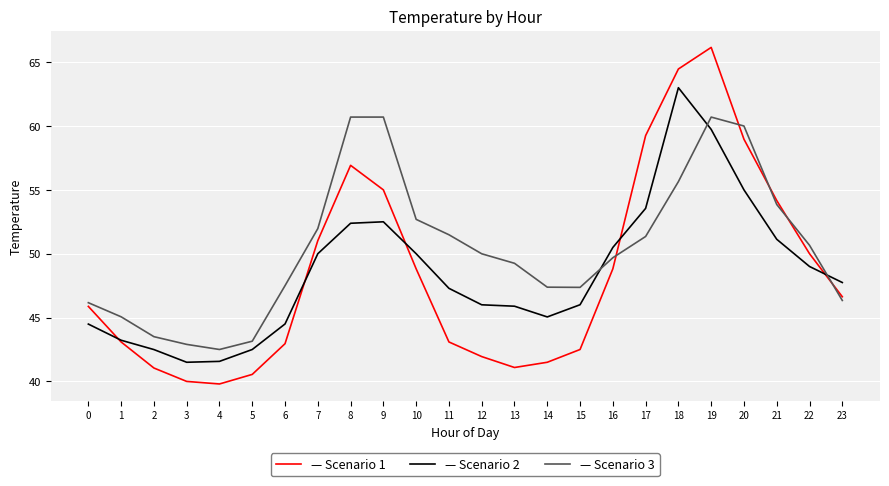

What is the difference between the highest and lowest values at 11?

8.4